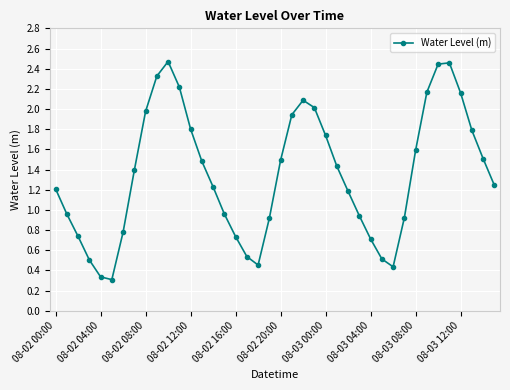

What is the difference between the second highest and minimum values?

2.1